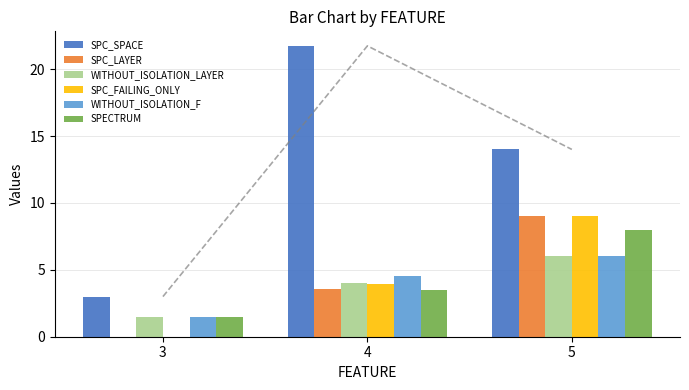

Where is SPC_LAYER nearest to the value 4?

4